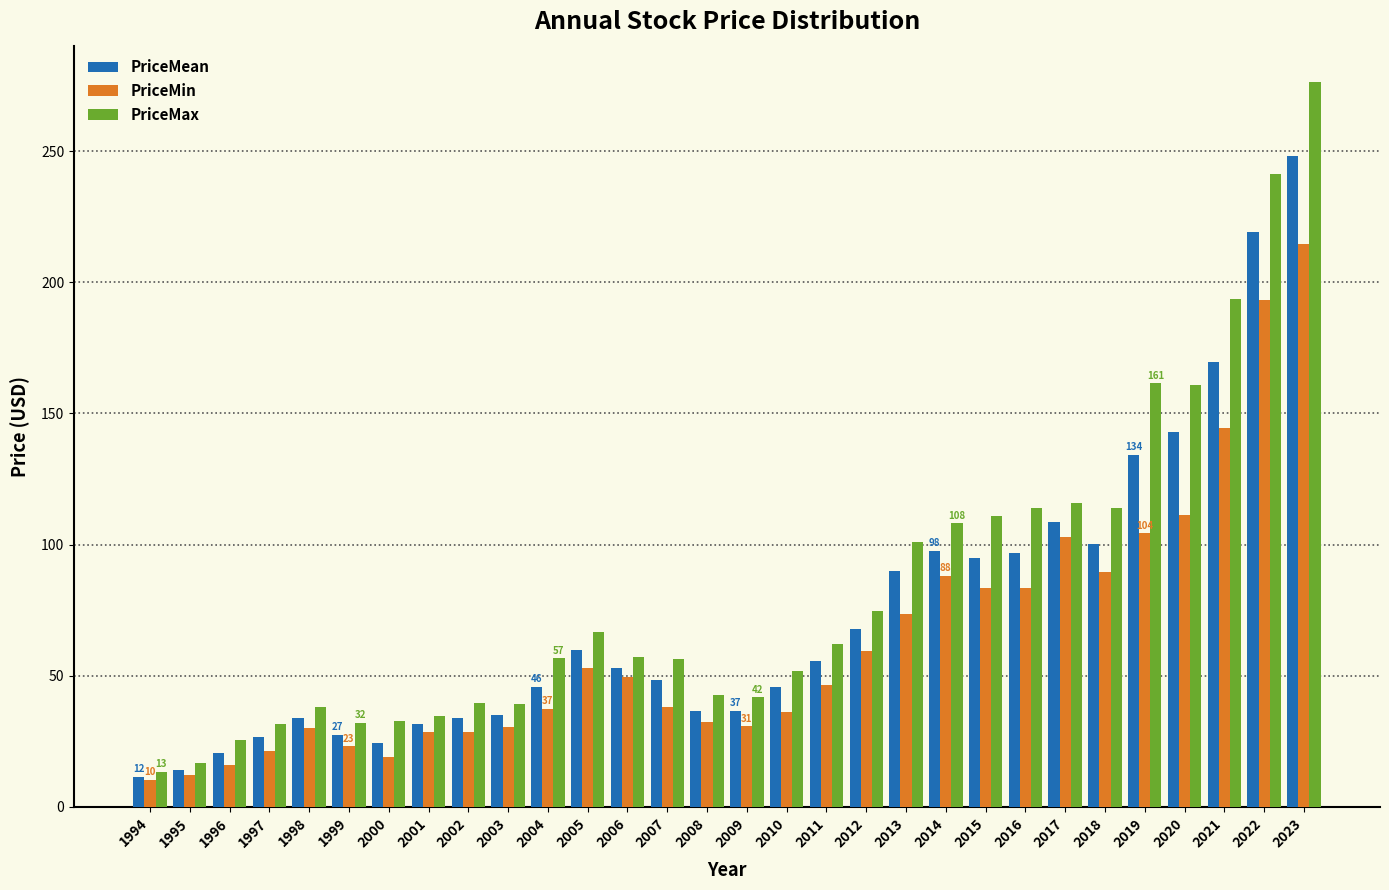

List the series in order of their peak value, highest first.

PriceMax, PriceMean, PriceMin